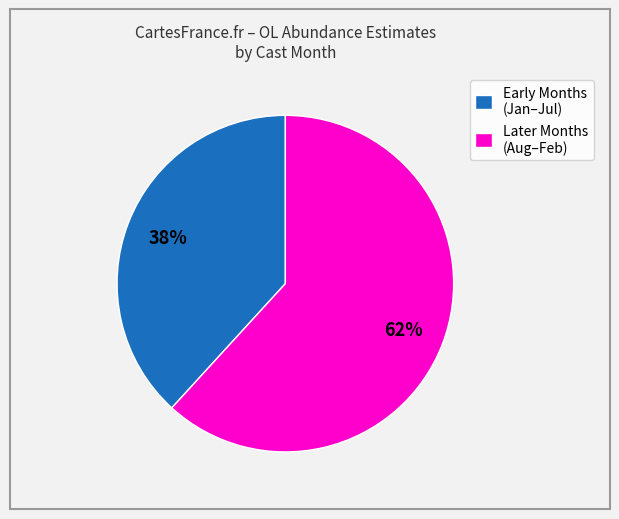

Is there a majority slice in this chart?

Yes